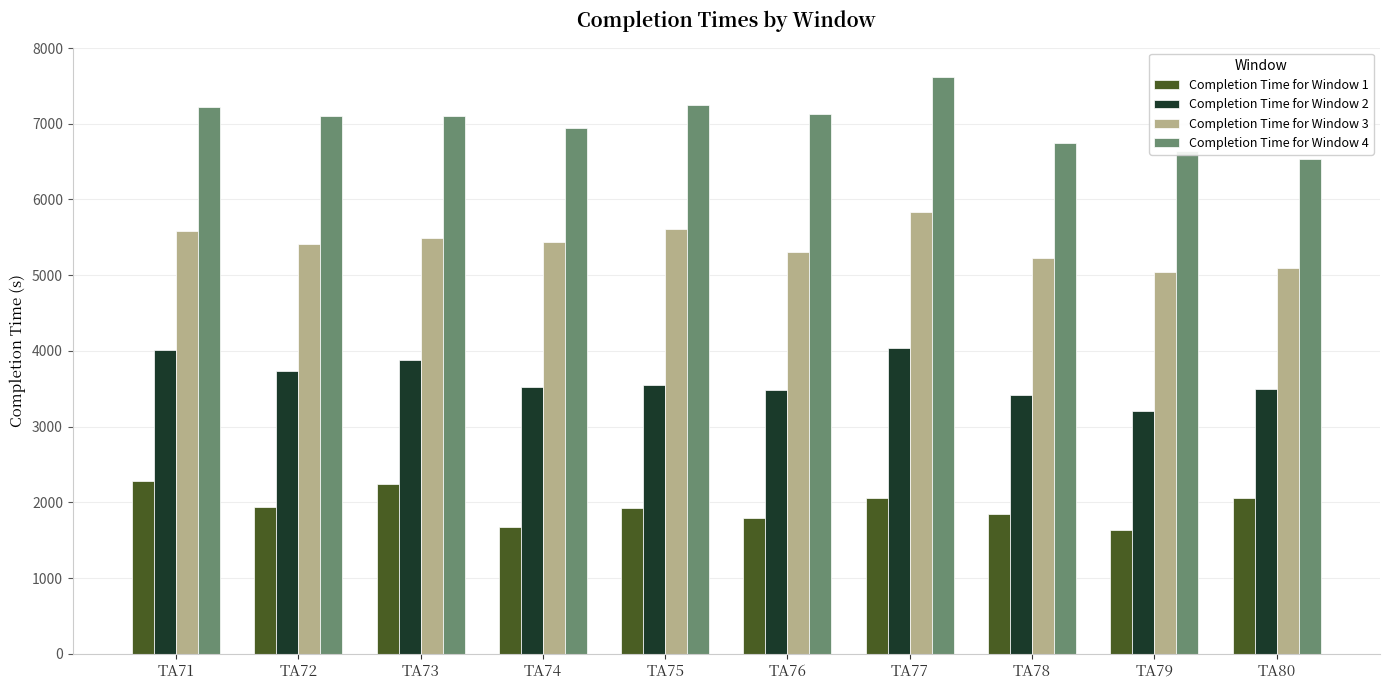

Rank the series at TA73 from lowest to highest value.

Completion Time for Window 1, Completion Time for Window 2, Completion Time for Window 3, Completion Time for Window 4